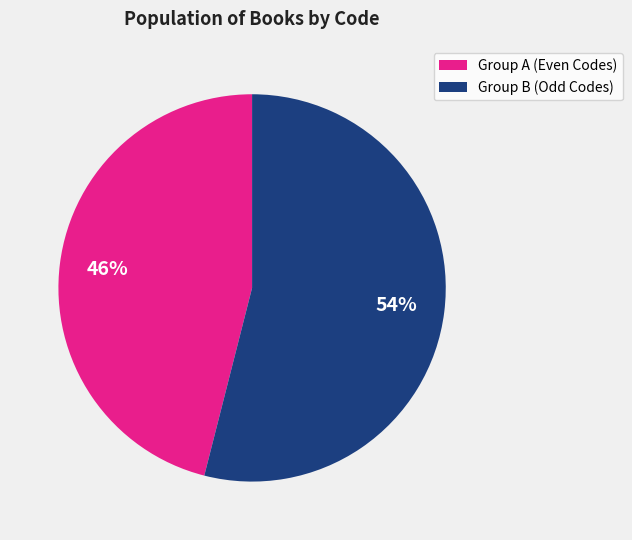

To the nearest percent, what is the average slice percentage?

50%